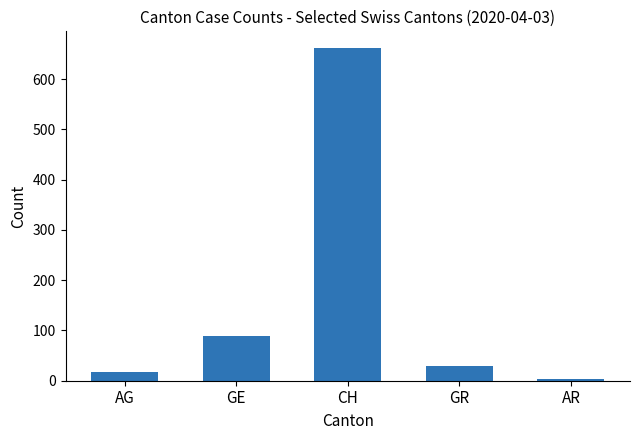

True or false: the data shows 662 at CH.

True